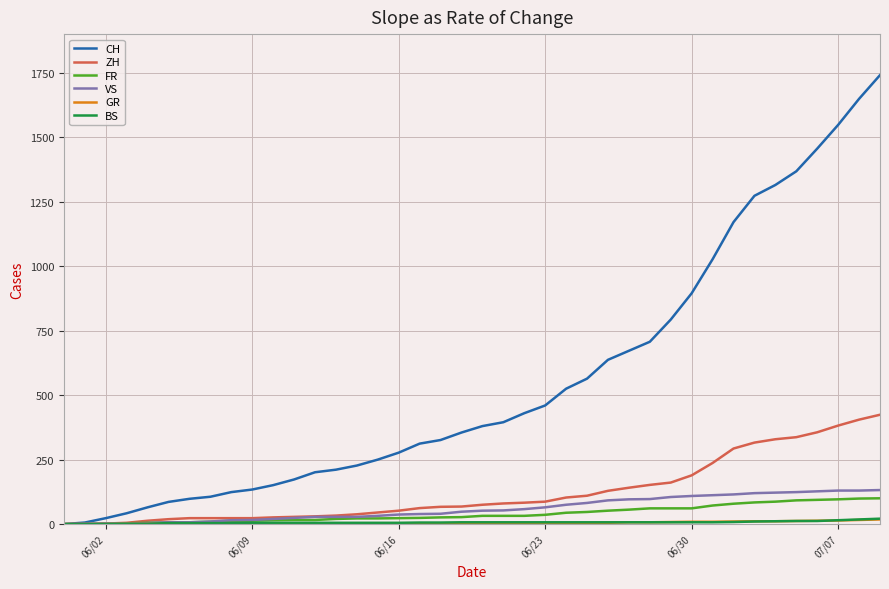

Which series has the largest total across all categories?

CH